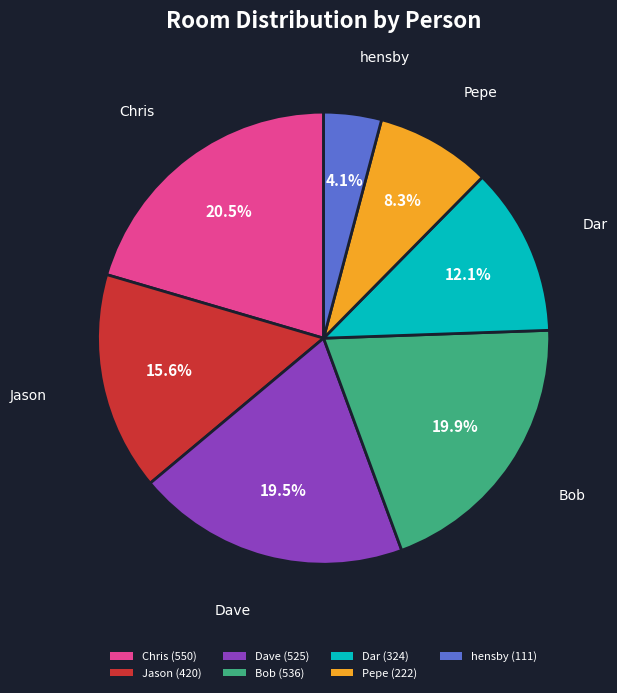

To the nearest percent, what portion does Dar represent?

12%